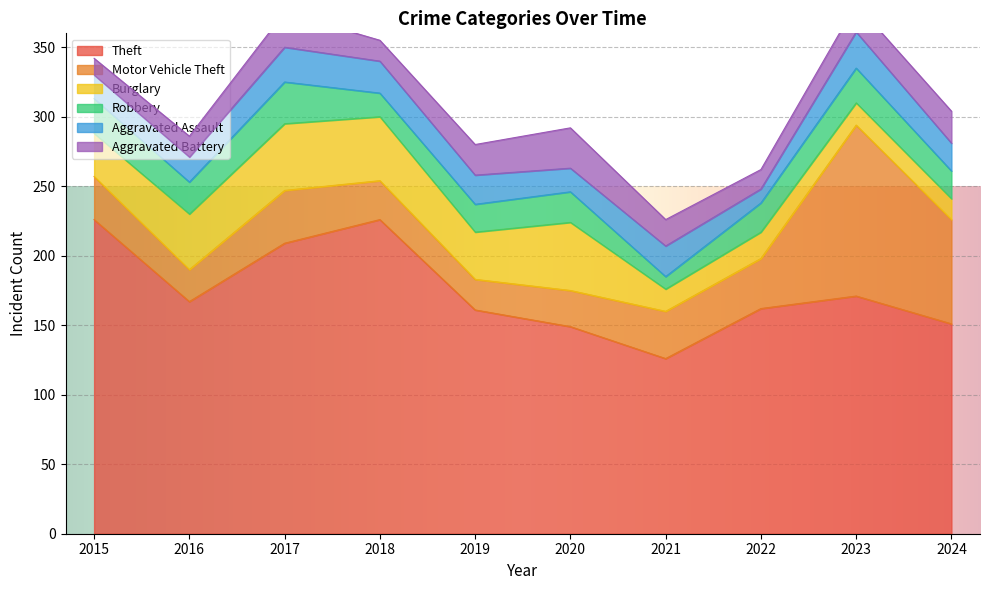

Where is the first local minimum for Aggravated Battery?

2018